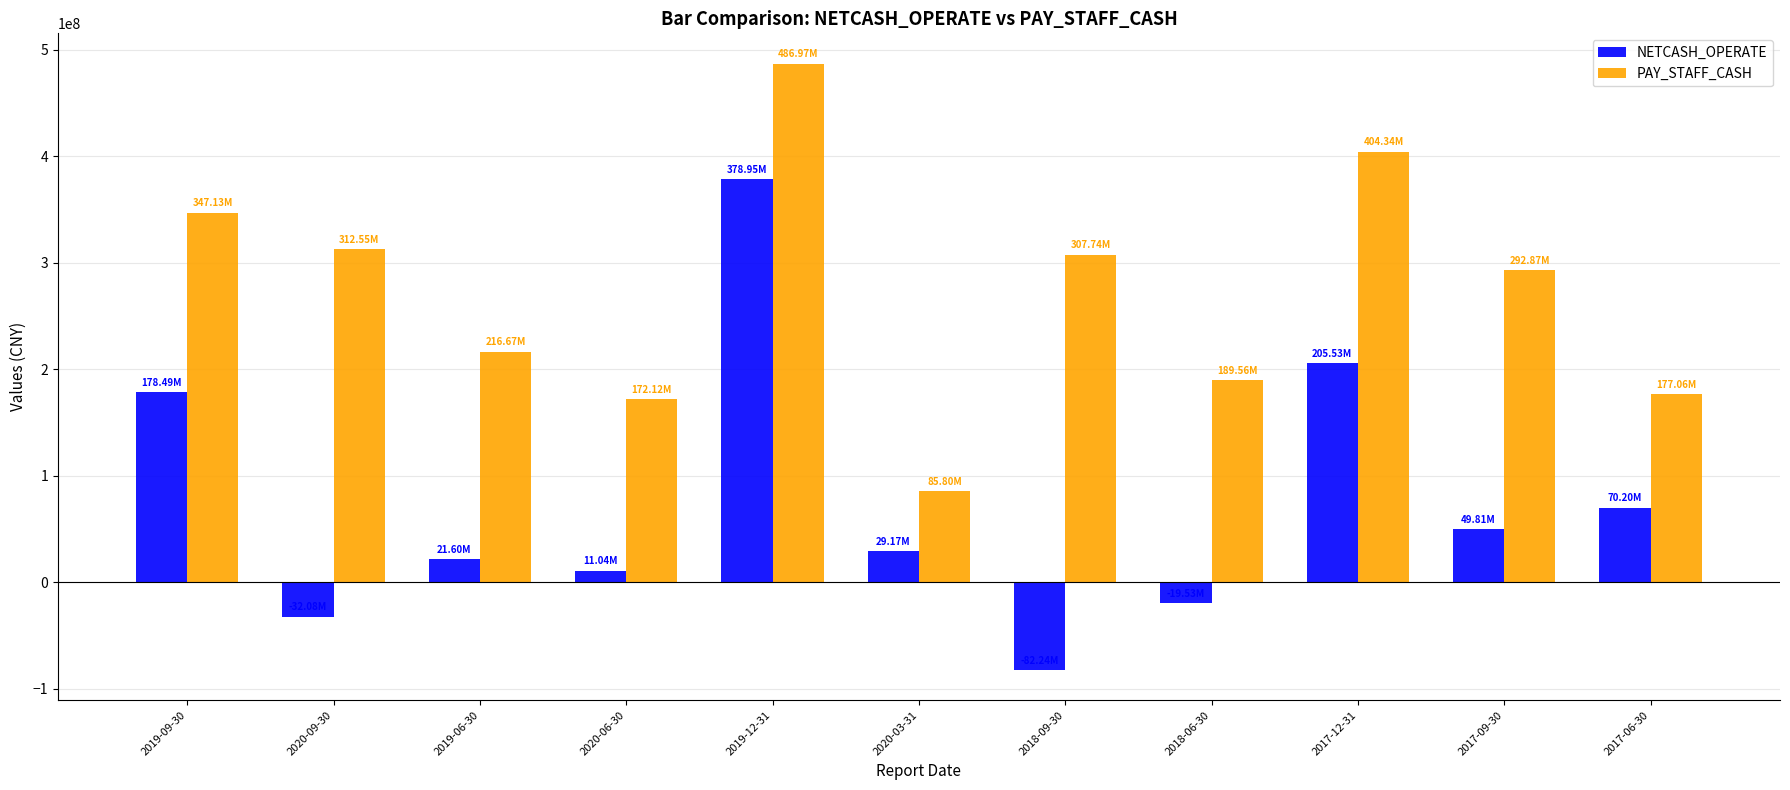

Which series has the widest spread of values?

NETCASH_OPERATE